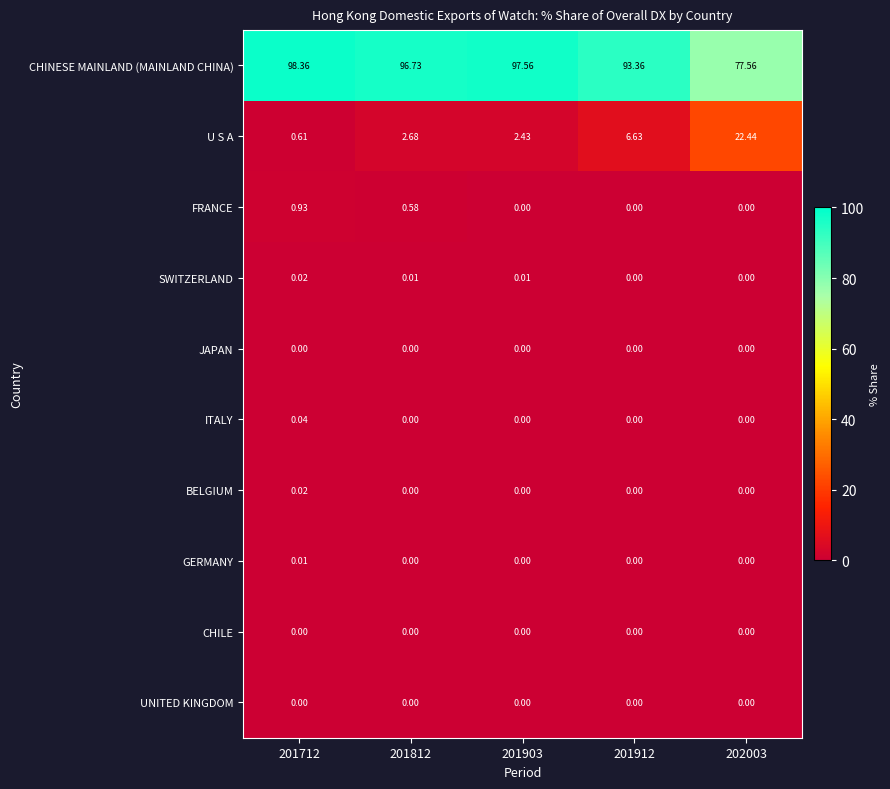

How many data points does each series have?

5